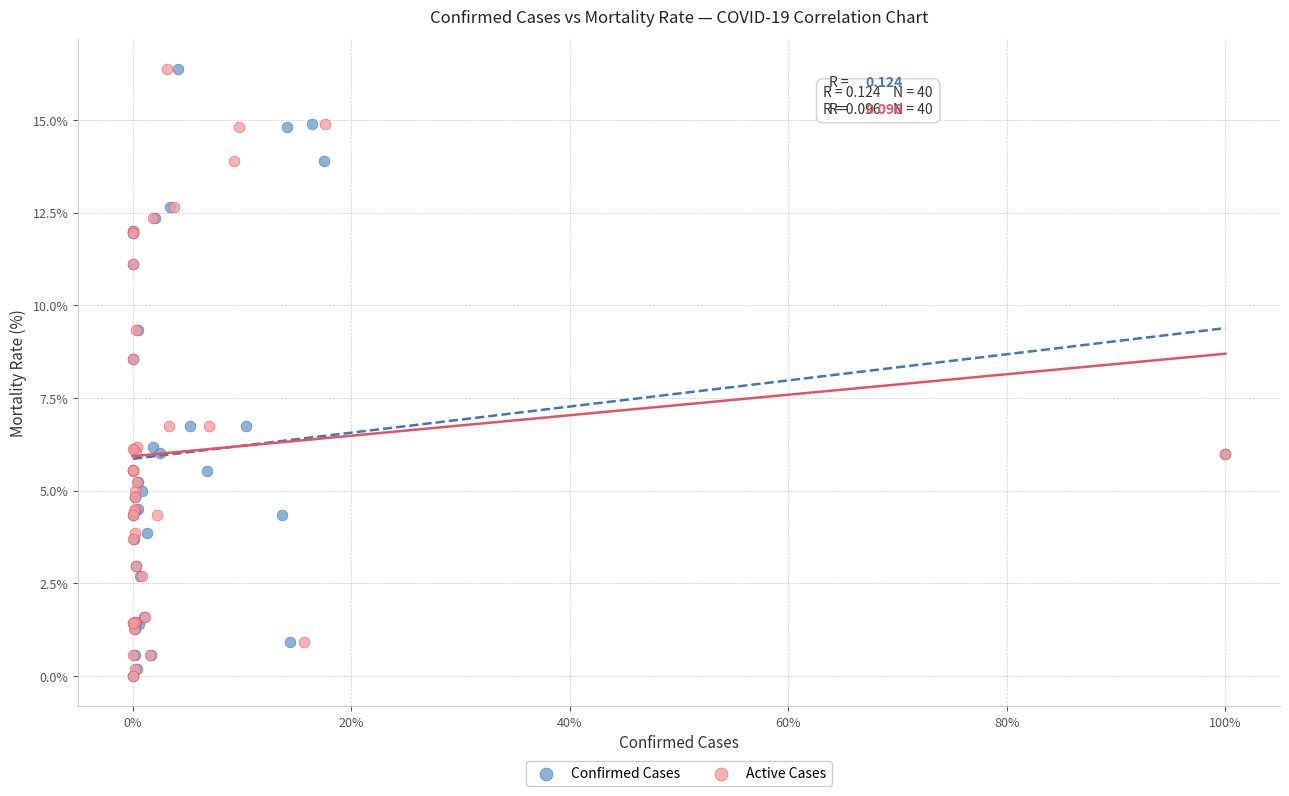

What are all the series names shown in the legend?

Confirmed Cases, Active Cases